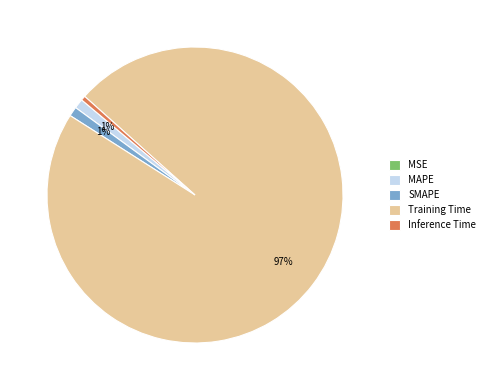

Between SMAPE and Training Time, which is larger?

Training Time